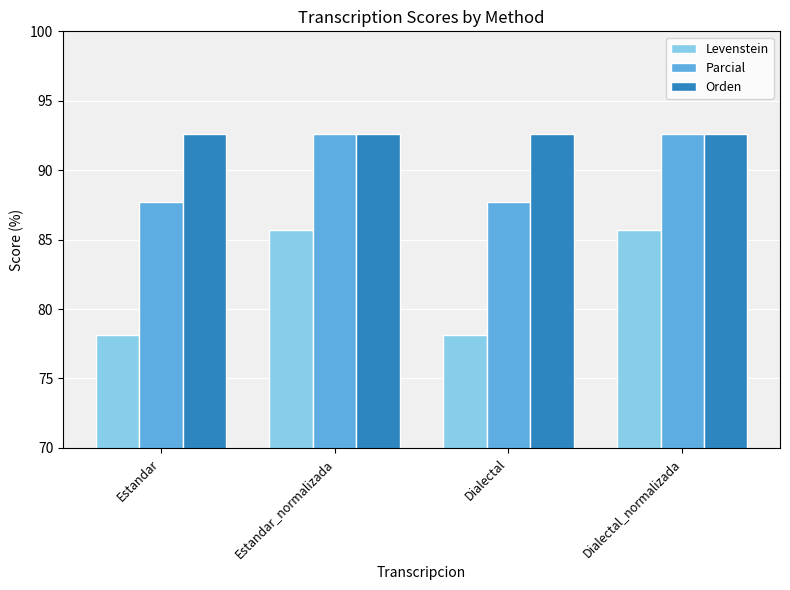

How many values in the Parcial series exceed 92?

2